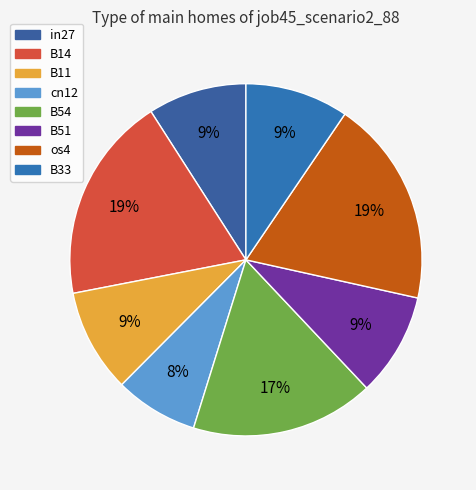

The in27 slice represents 9% of the pie. True or false?

True